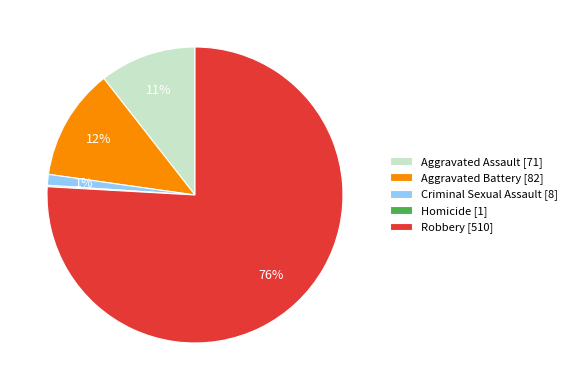

Which category has the biggest portion of the pie?

Robbery